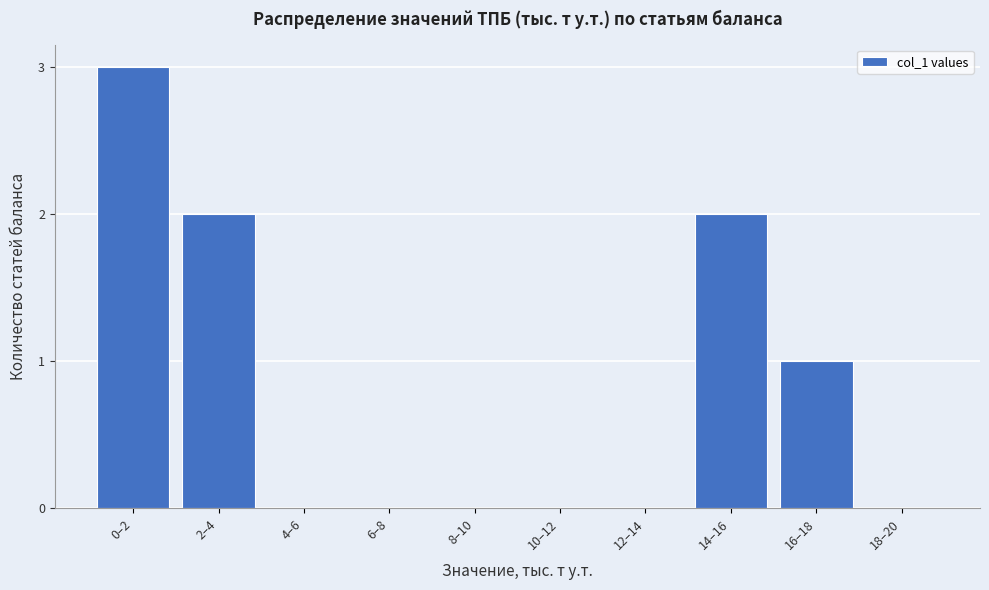

Reading left to right, transcribe all the data shown in this chart.

0–2=3	2–4=2	4–6=0	6–8=0	8–10=0	10–12=0	12–14=0	14–16=2	16–18=1	18–20=0